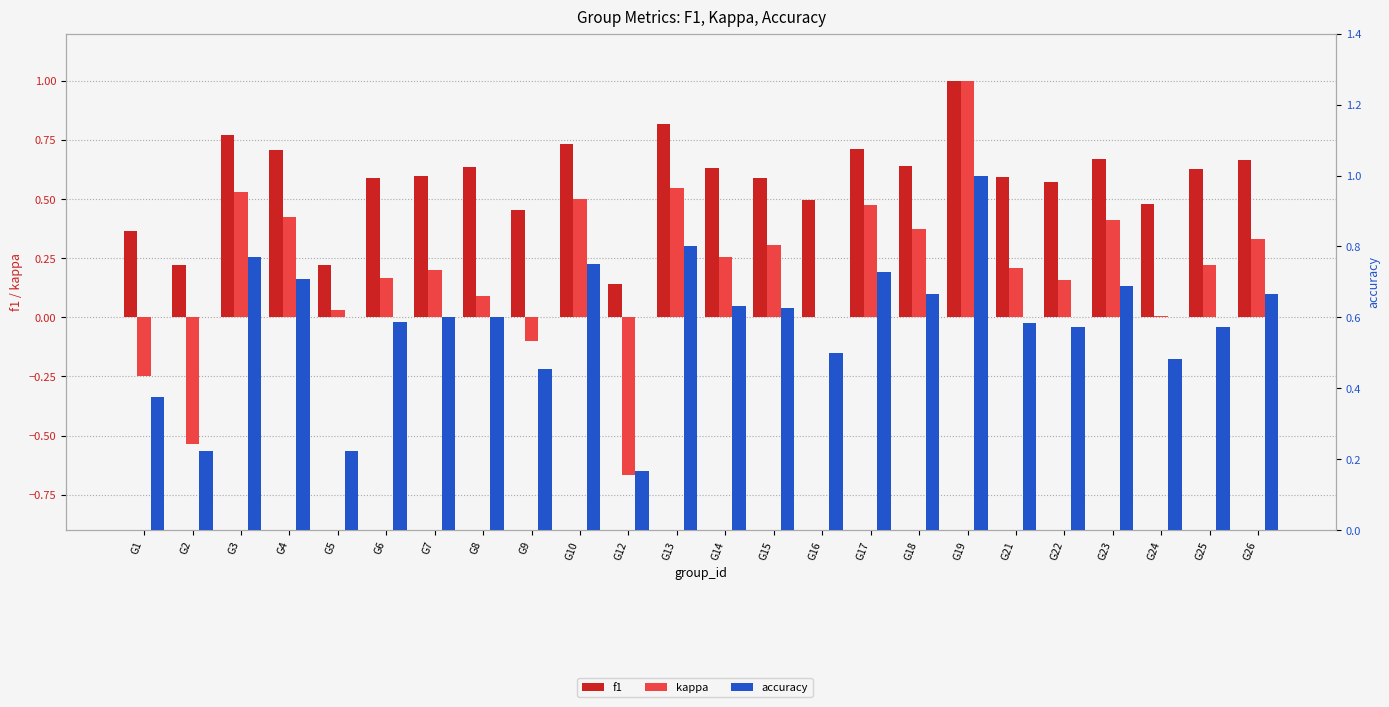

Is it true that accuracy equals 0.7 at G4?

True